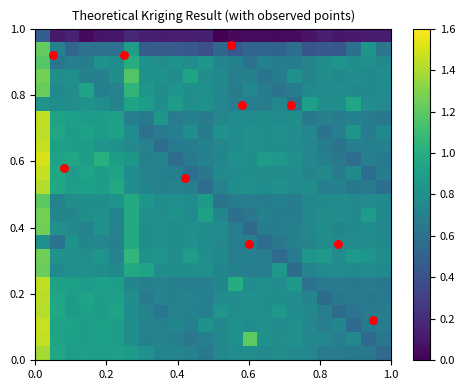

Count the number of categories in the chart.

24